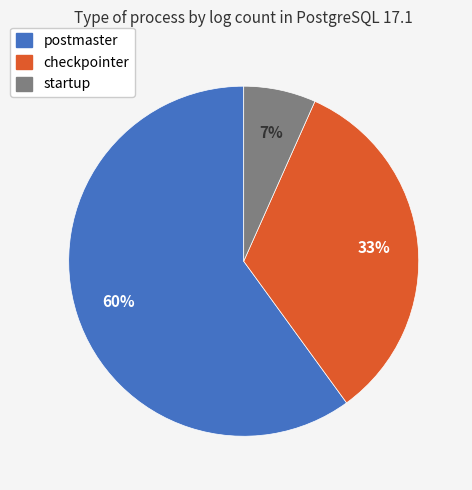

Do postmaster and checkpointer together represent more than half of the pie?

Yes